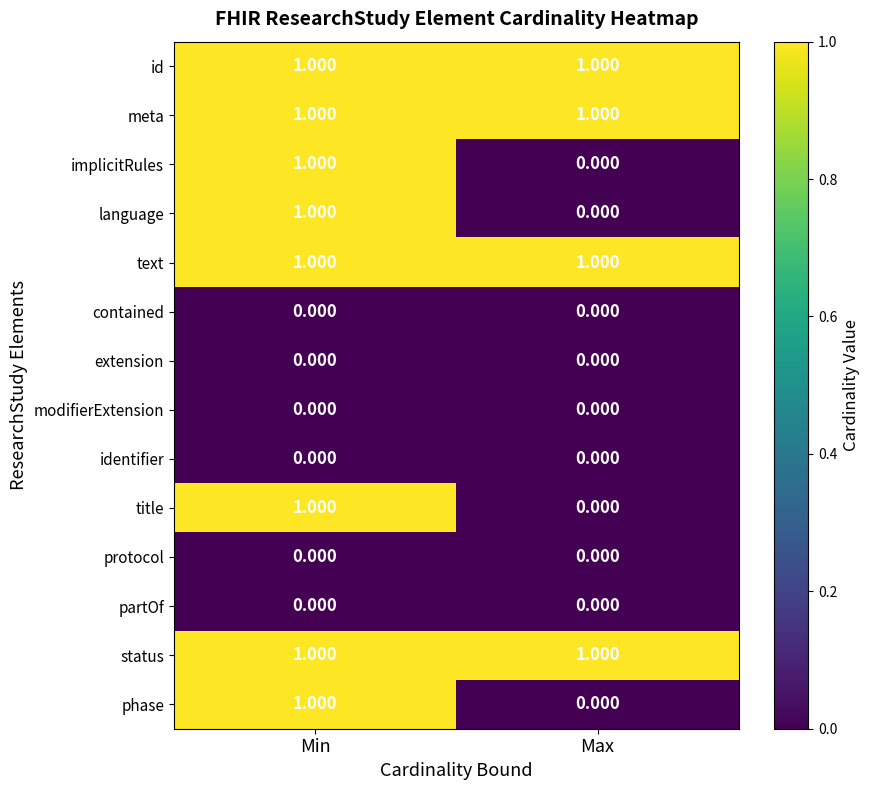

Rank the categories by implicitRules value from lowest to highest.

Max, Min